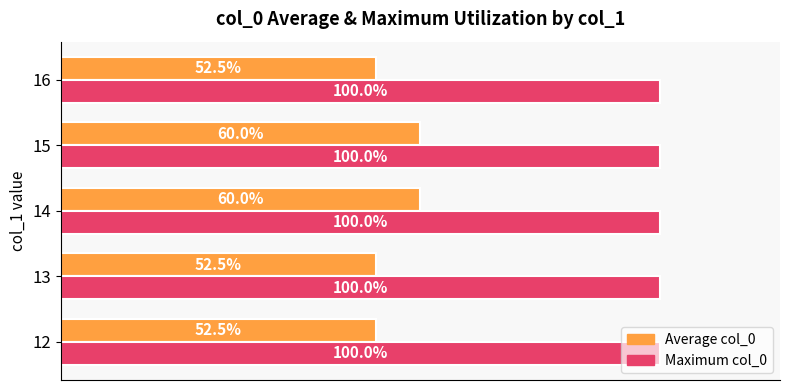

List the series in order of their overall mean, highest first.

Maximum col_0, Average col_0